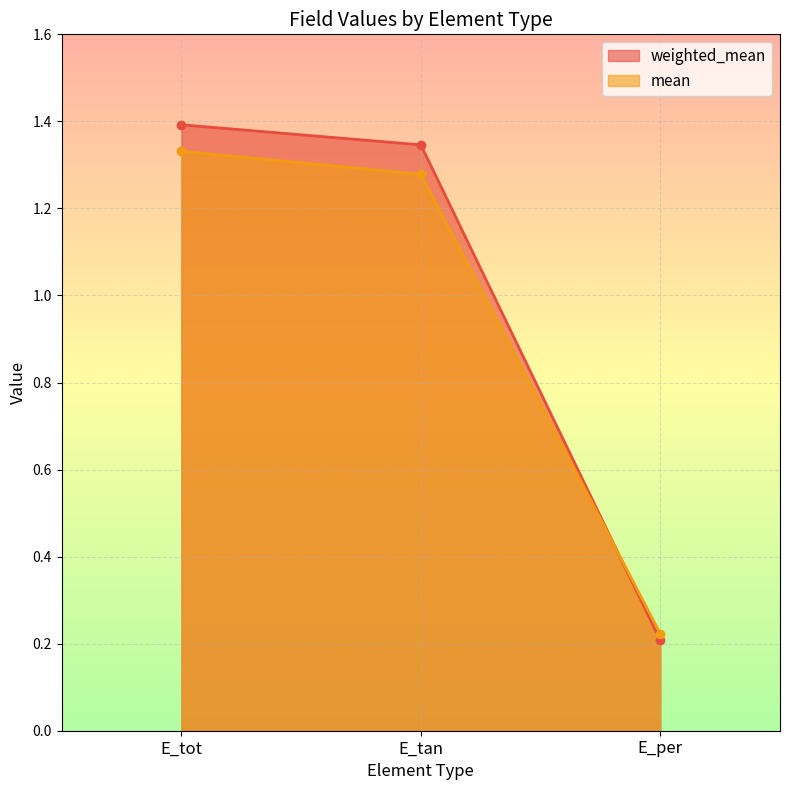

The weighted_mean series shows 1.4 at E_tot. True or false?

True